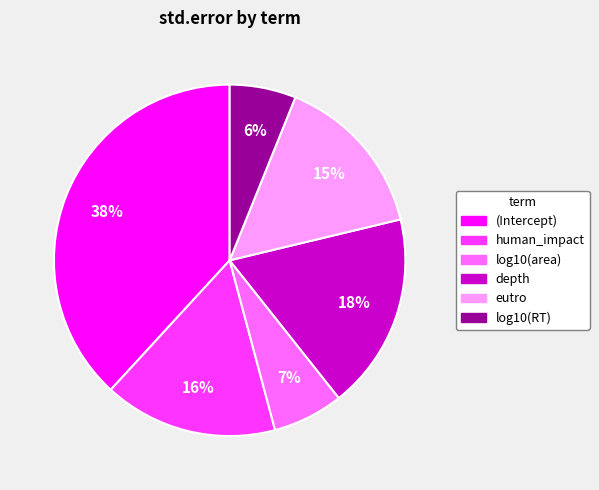

The log10(RT) slice represents 18% of the pie. True or false?

False